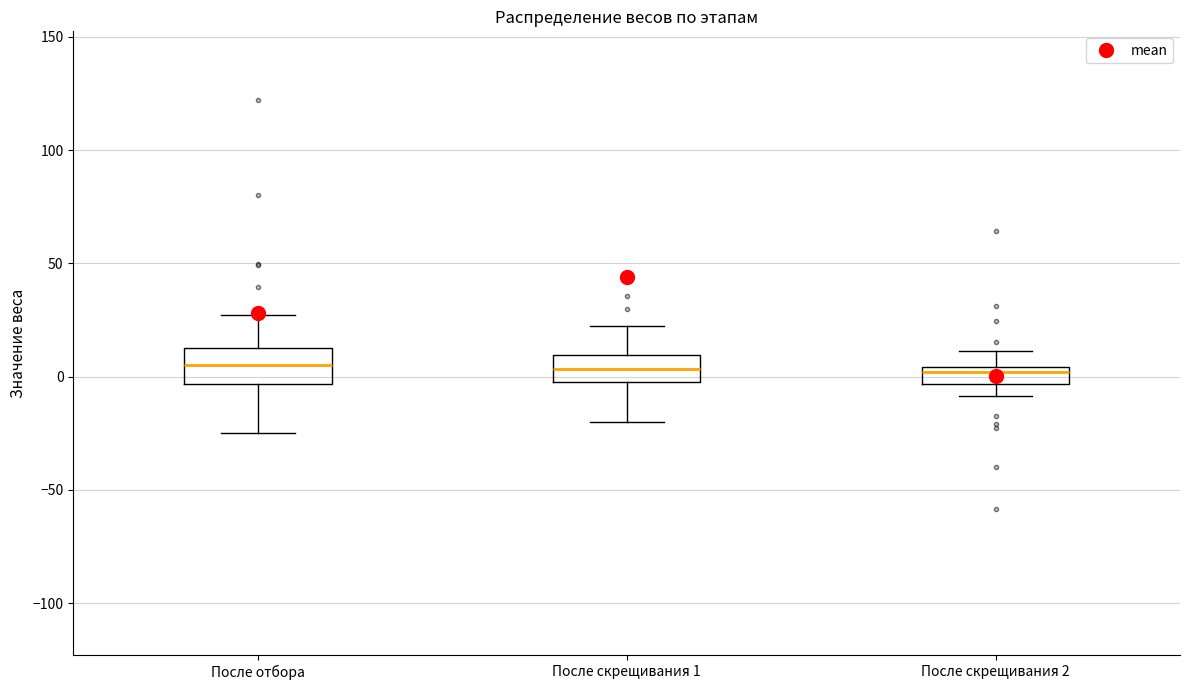

Where is the upper edge of the box for После отбора on the y-axis? The values are not printed on the chart, so give them approximately, as read against the axis.

15